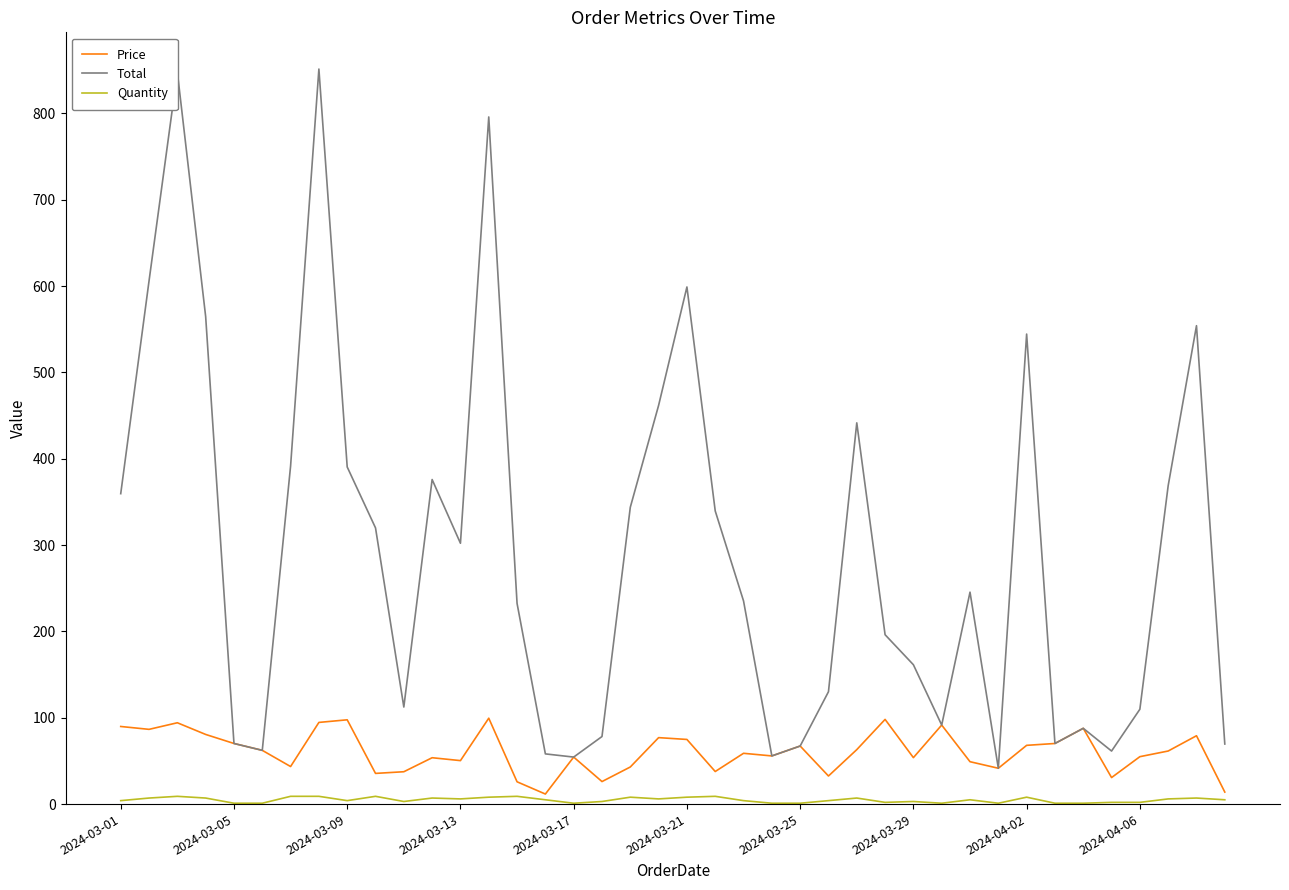

Which series has the widest spread of values?

Total